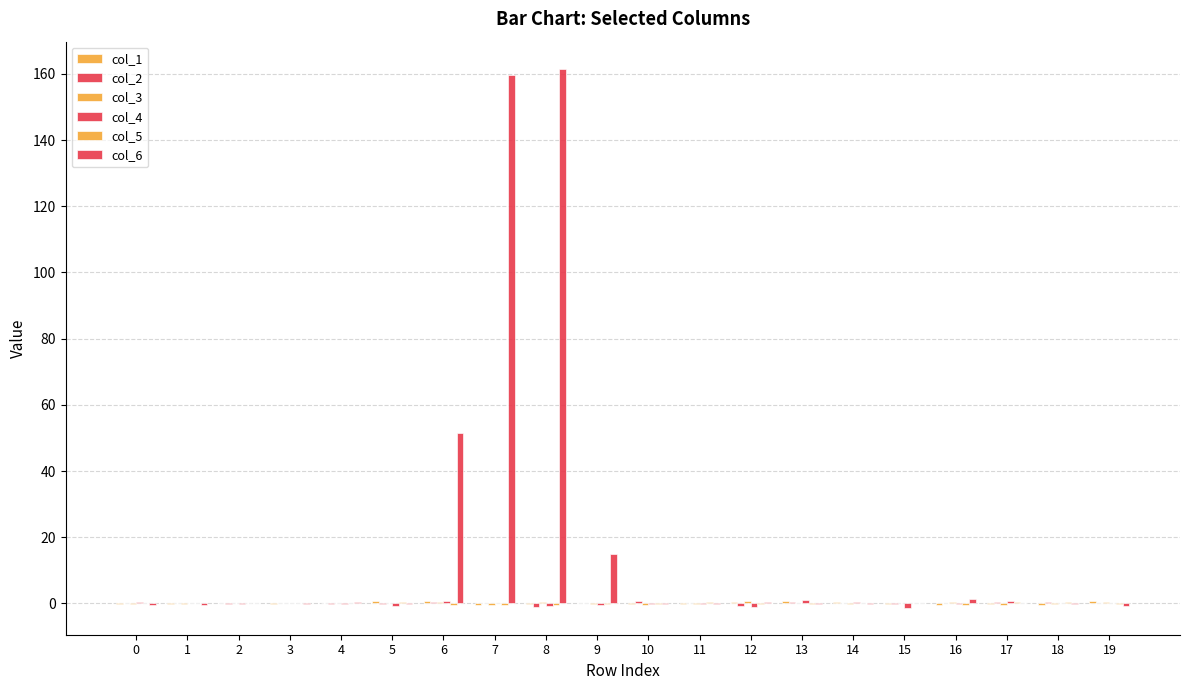

Are the bars horizontal?

No